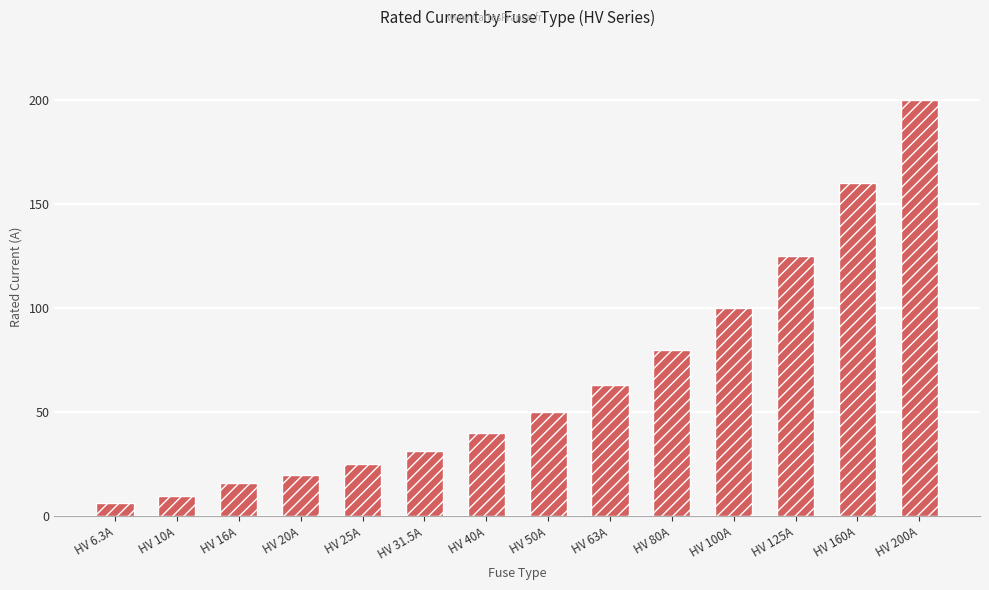

Reading left to right, transcribe all the data shown in this chart.

6.3	10.0	16.0	20.0	25.0	31.5	40.0	50.0	63.0	80.0	100.0	125.0	160.0	200.0